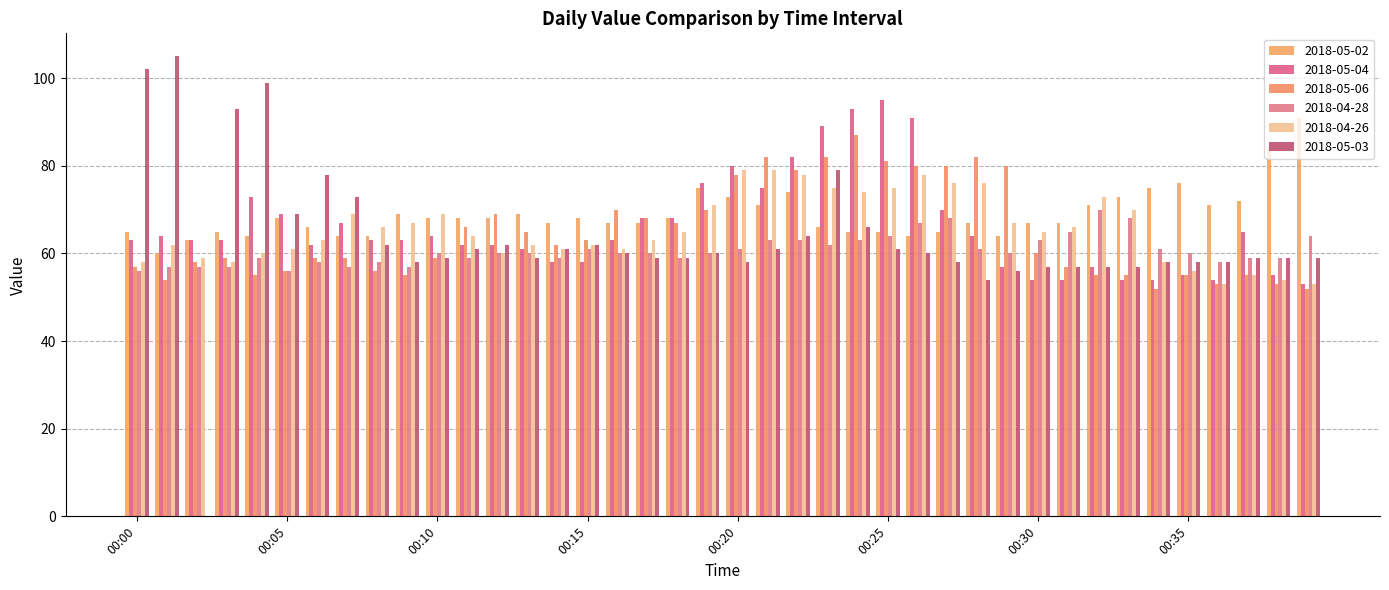

Reading left to right, transcribe all the data shown in this chart.

2018-05-02: 65	60	63	65	64	68	66	64	64	69	68	68	68	69	67	68	67	67	68	75	73	71	74	66	65	65	64	65	67	64	67	67	71	73	75	76	71	72	84	91
2018-05-04: 63	64	63	63	73	69	62	67	63	63	64	62	62	61	58	58	63	68	68	76	80	75	82	89	93	95	91	70	64	57	54	54	57	54	54	55	54	65	55	53
2018-05-06: 57	54	58	59	55	56	59	59	56	55	59	66	69	65	62	63	70	68	67	70	78	82	79	82	87	81	80	80	82	80	60	57	55	55	52	55	53	55	53	52
2018-04-28: 56	57	57	57	59	56	58	57	58	57	60	59	60	60	59	61	60	60	59	60	61	63	63	62	63	64	67	68	61	60	63	65	70	68	61	60	58	59	59	64
2018-04-26: 58	62	59	58	60	61	63	69	66	67	69	64	60	62	61	62	61	63	65	71	79	79	78	75	74	75	78	76	76	67	65	66	73	70	58	56	53	55	54	53
2018-05-03: 102	105	0	93	99	69	78	73	62	58	59	61	62	59	61	62	60	59	59	60	58	61	64	79	66	61	60	58	54	56	57	57	57	57	58	58	58	59	59	59